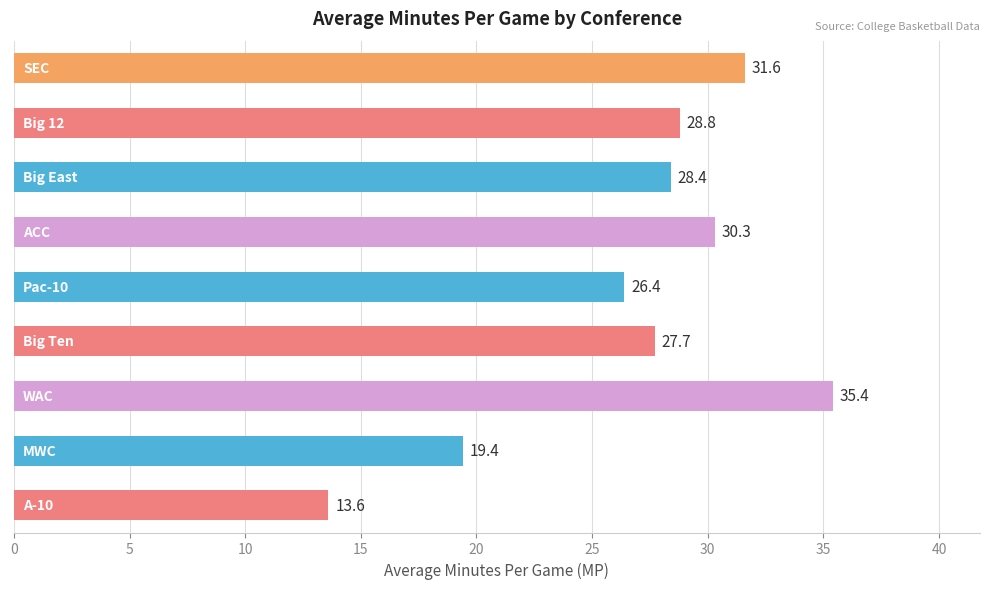

What is the value of the 8th bar from the top?

19.4